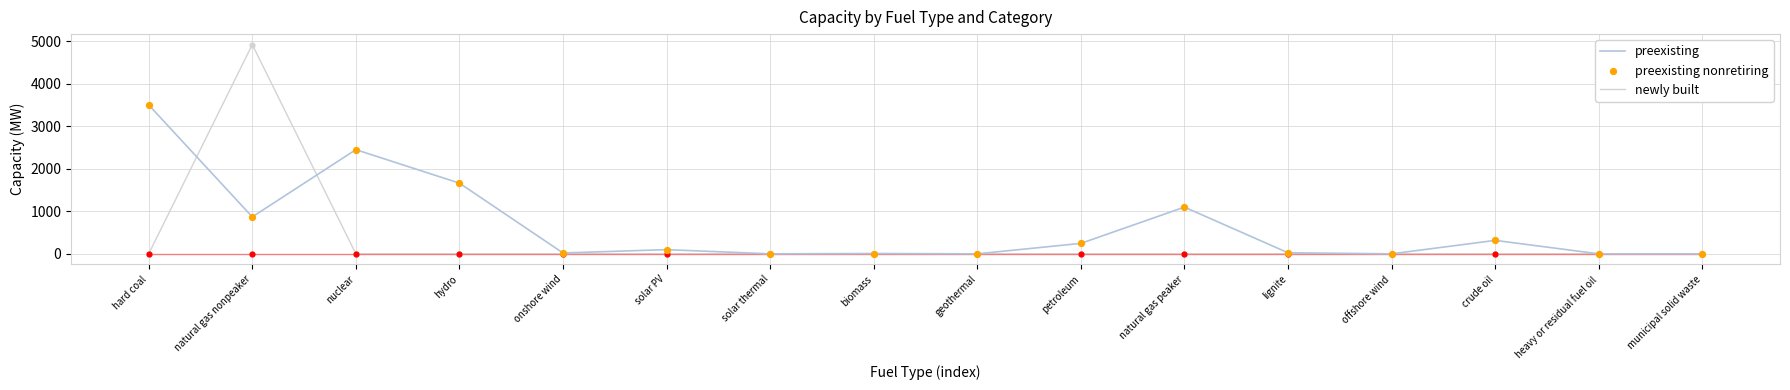

Which series has the largest total across all categories?

preexisting